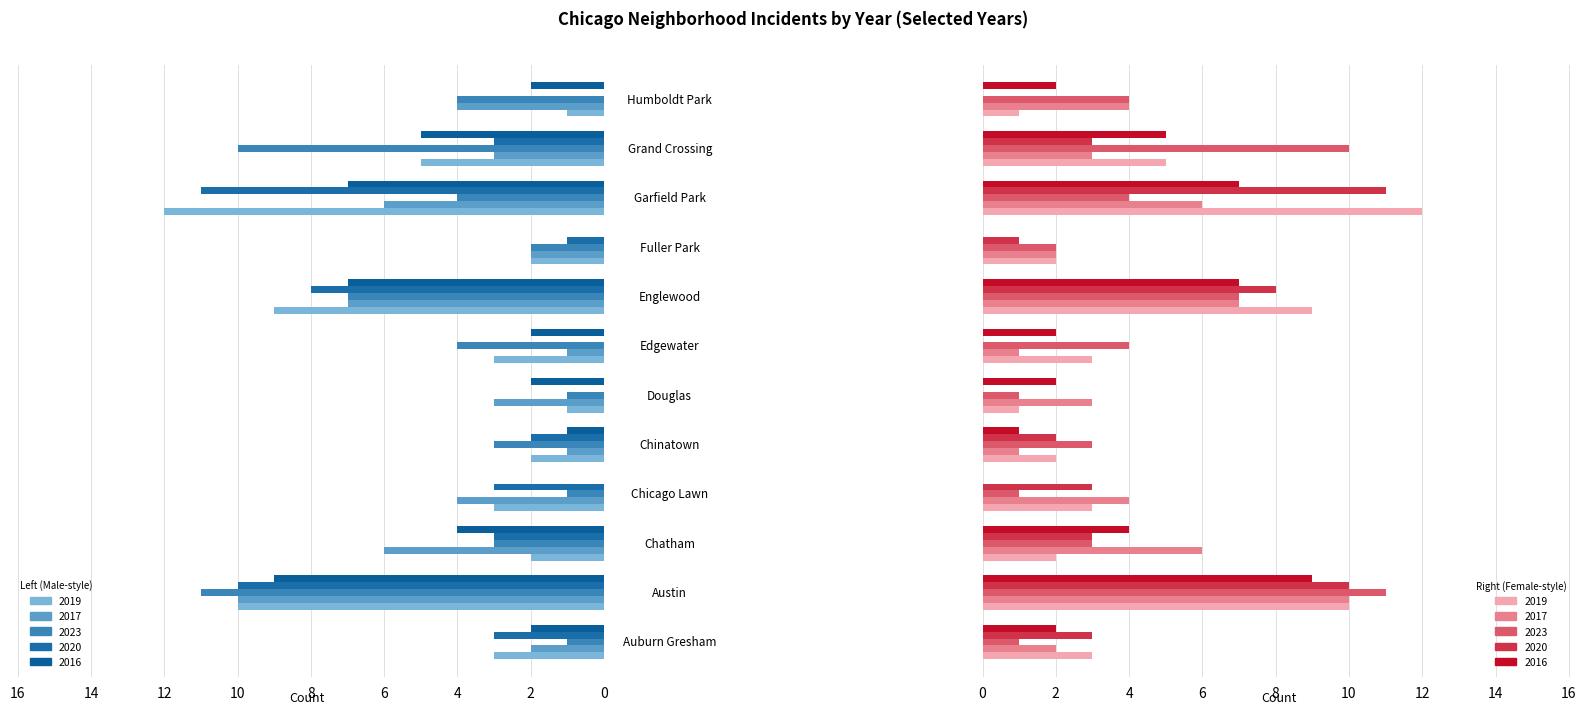

Reading left to right, what are all the values shown in this chart?

2019: 3	10	2	3	2	1	3	9	2	12	5	1
2017: 2	10	6	4	1	3	1	7	2	6	3	4
2023: 1	11	3	1	3	1	4	7	2	4	10	4
2020: 3	10	3	3	2	0	0	8	1	11	3	0
2016: 2	9	4	0	1	2	2	7	0	7	5	2